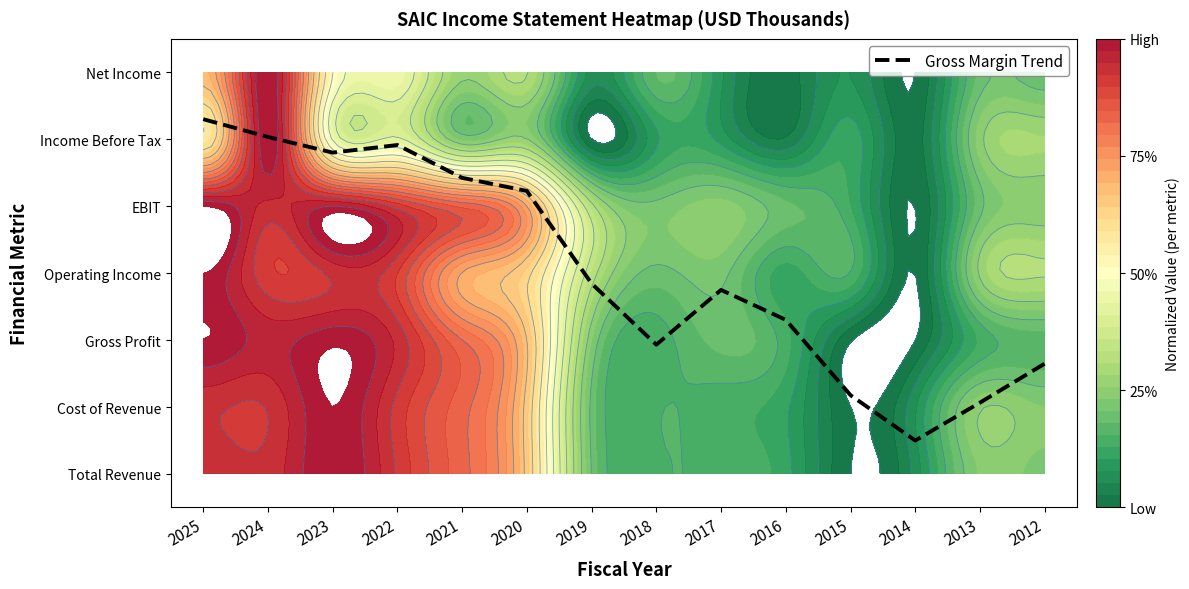

At which category does the chart reach its minimum across all series?

2014